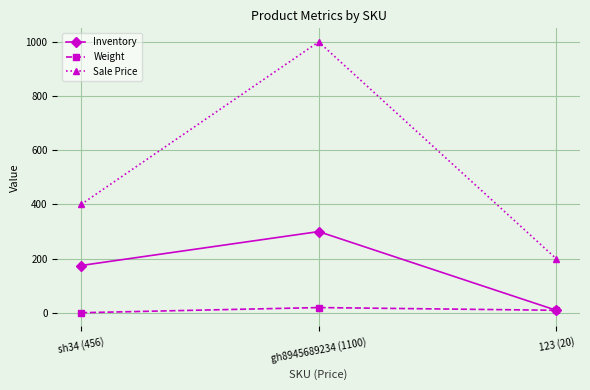

Is the value of Inventory at 123 (20) greater than the value of Sale Price at sh34 (456)?

No